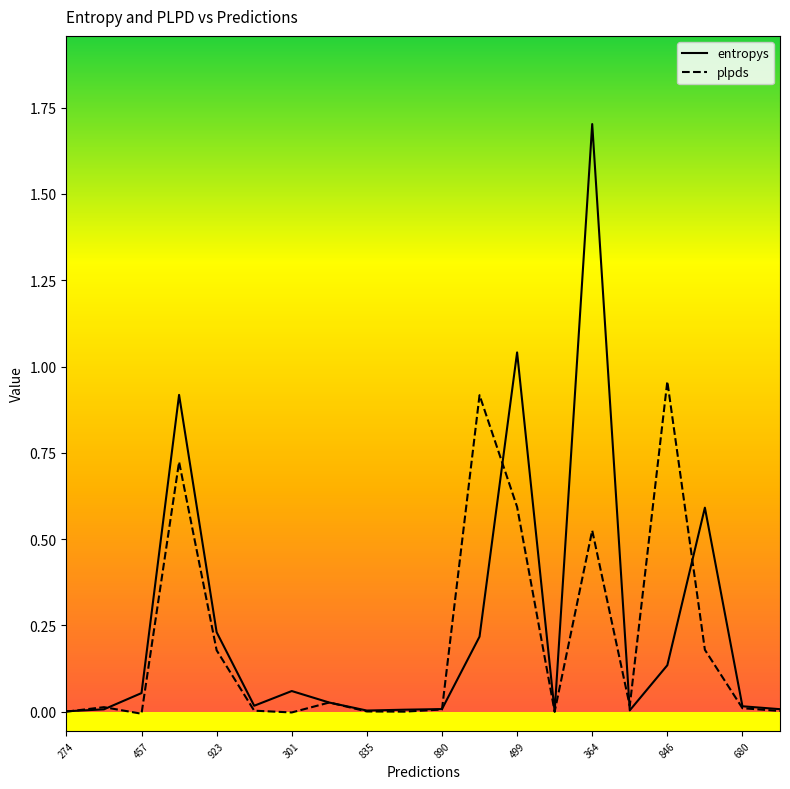

True or false: entropys has a value of 0.0 at 890.

True